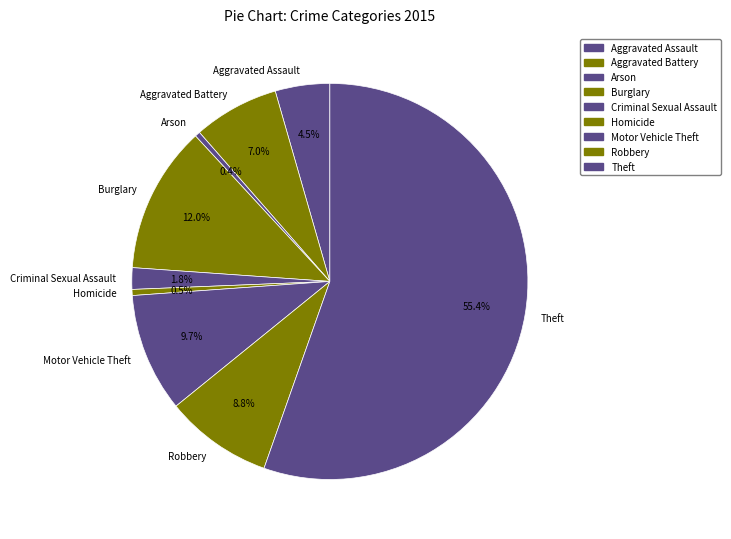

To the nearest percent, what is the average slice percentage?

11%